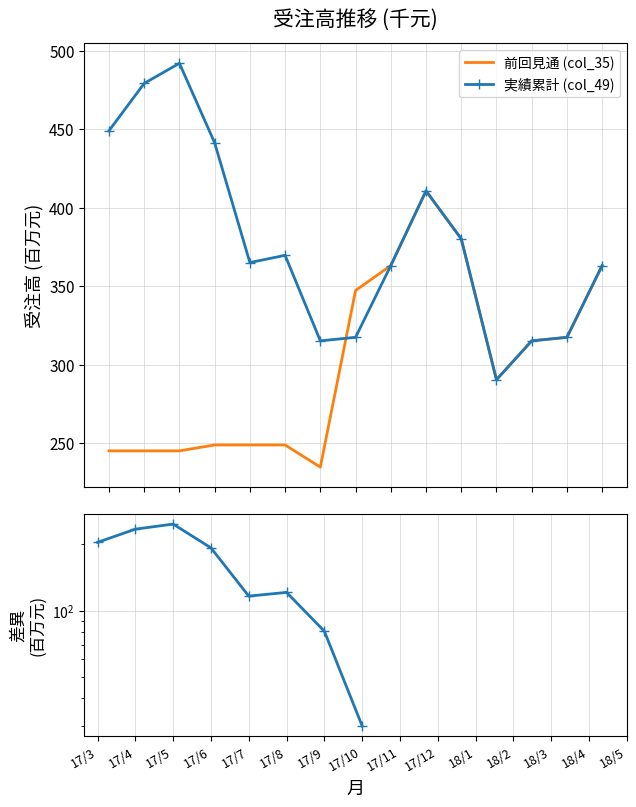

At how many categories does at least one series exceed 283?

15